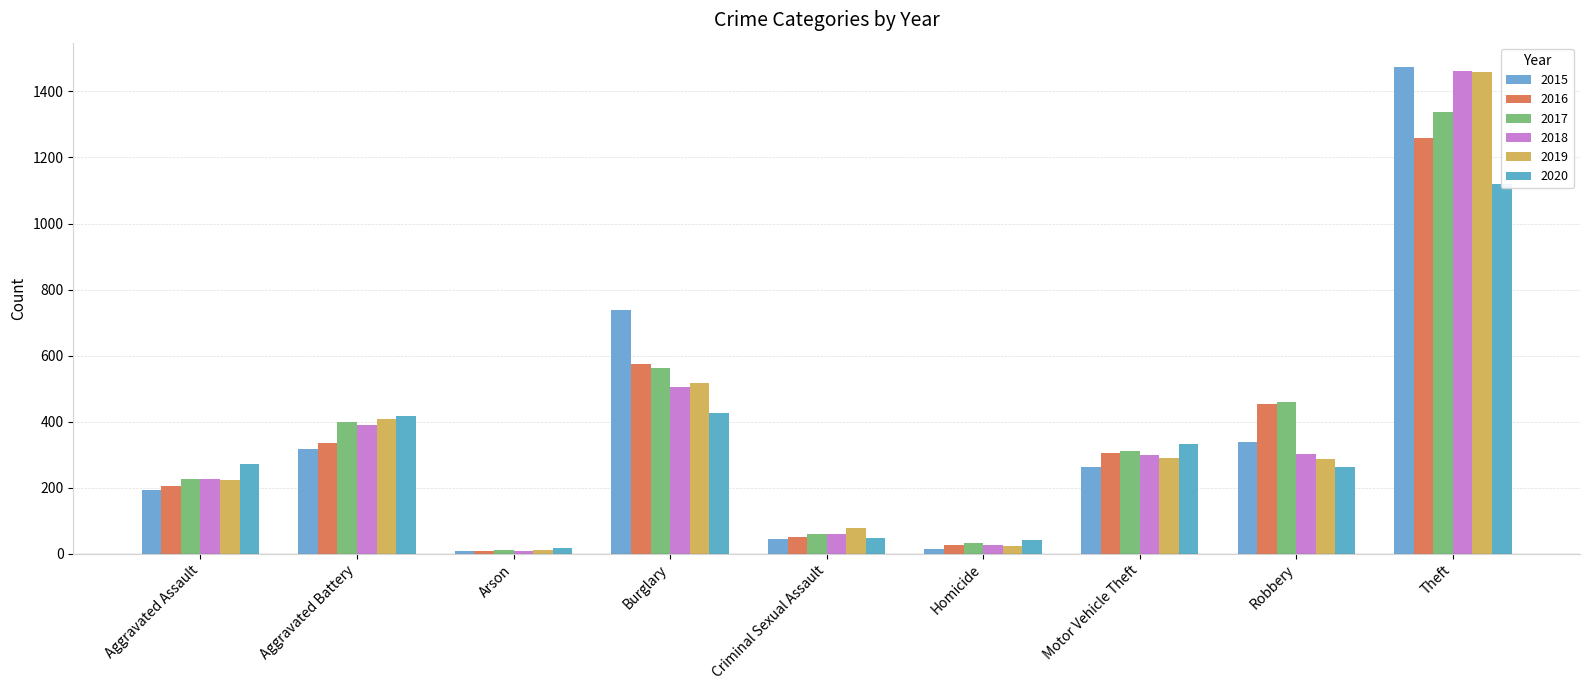

Reading left to right, transcribe all the data shown in this chart.

2015: Aggravated Assault=194	Aggravated Battery=316	Arson=9	Burglary=738	Criminal Sexual Assault=46	Homicide=15	Motor Vehicle Theft=263	Robbery=337	Theft=1474
2016: Aggravated Assault=206	Aggravated Battery=336	Arson=7	Burglary=576	Criminal Sexual Assault=50	Homicide=26	Motor Vehicle Theft=304	Robbery=454	Theft=1259
2017: Aggravated Assault=225	Aggravated Battery=400	Arson=10	Burglary=562	Criminal Sexual Assault=61	Homicide=33	Motor Vehicle Theft=312	Robbery=460	Theft=1339
2018: Aggravated Assault=225	Aggravated Battery=389	Arson=7	Burglary=506	Criminal Sexual Assault=59	Homicide=25	Motor Vehicle Theft=298	Robbery=301	Theft=1461
2019: Aggravated Assault=223	Aggravated Battery=407	Arson=12	Burglary=517	Criminal Sexual Assault=77	Homicide=22	Motor Vehicle Theft=290	Robbery=287	Theft=1459
2020: Aggravated Assault=273	Aggravated Battery=416	Arson=17	Burglary=425	Criminal Sexual Assault=48	Homicide=41	Motor Vehicle Theft=333	Robbery=263	Theft=1120